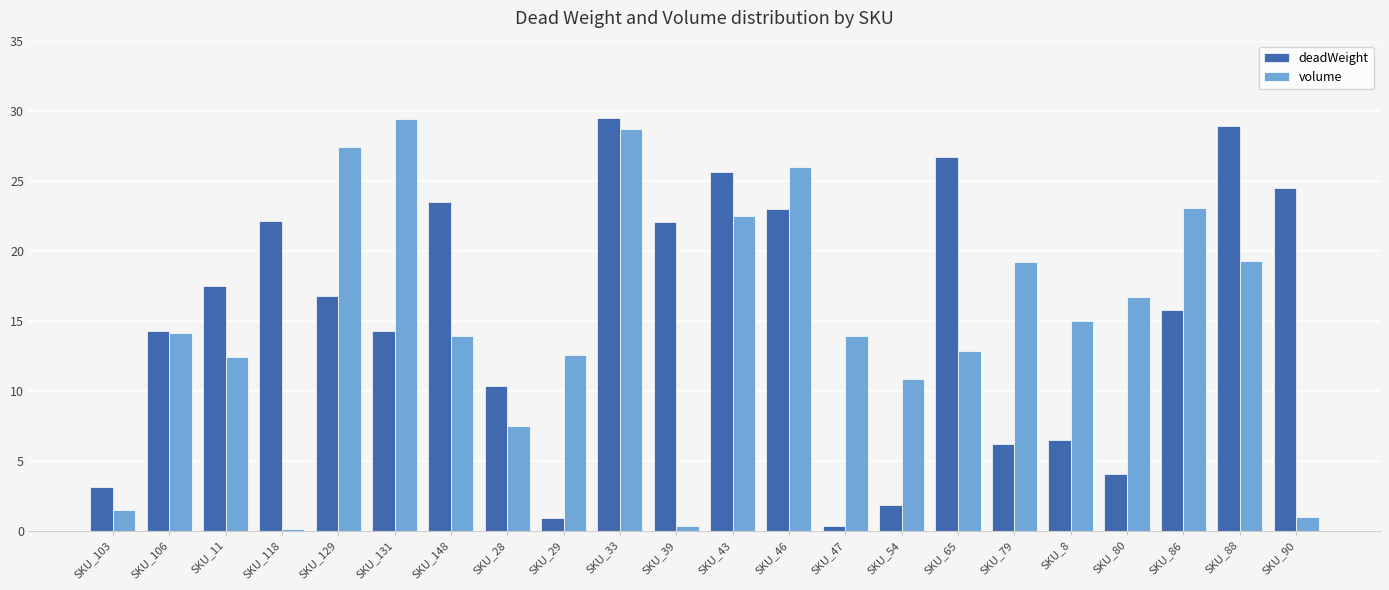

What is the sum of all deadWeight values?

337.6